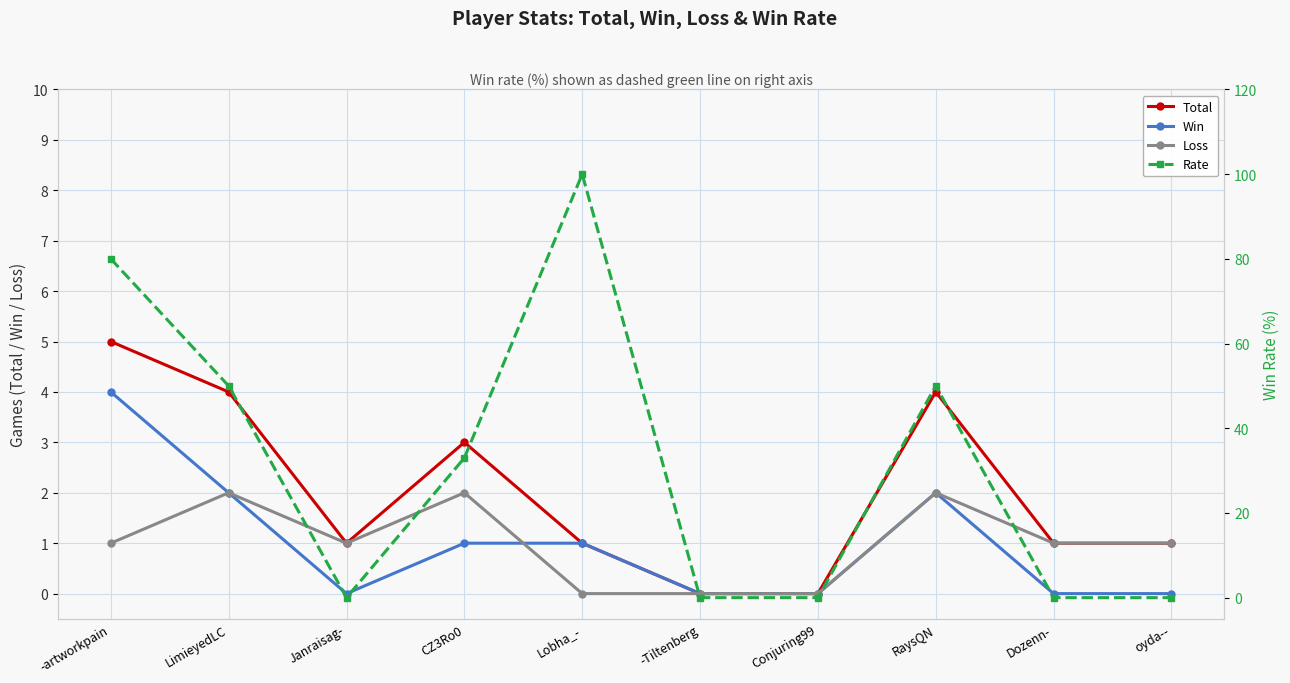

What is the maximum value for Win?

4